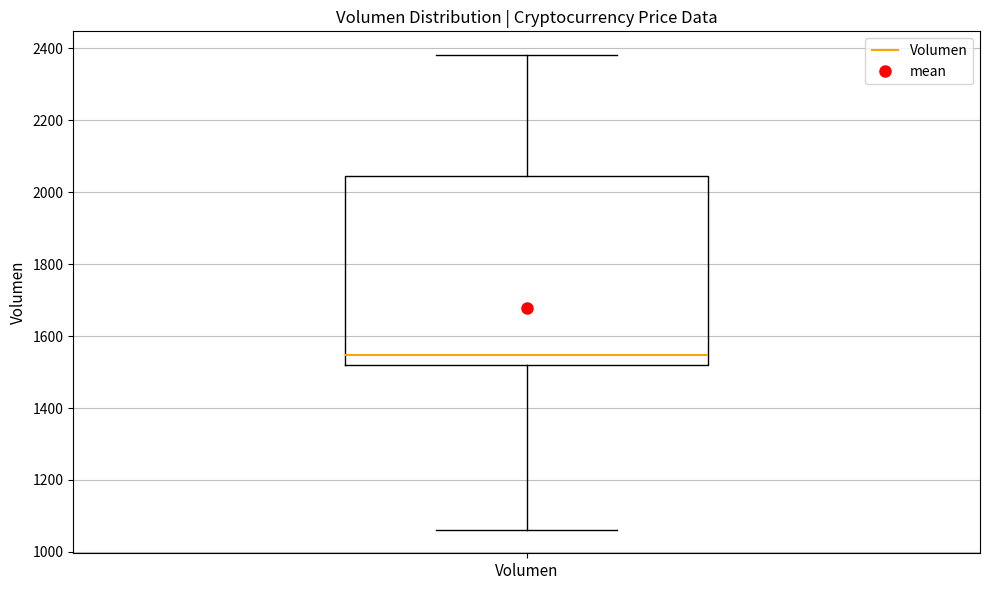

Read this box plot against the y-axis: the position of the median line, the range covered by the box, and the ends of both whiskers. The values are not printed on the chart, so give them approximately, as read against the axis.

median 1540, box 1520 to 2040, whiskers 1060 to 2380